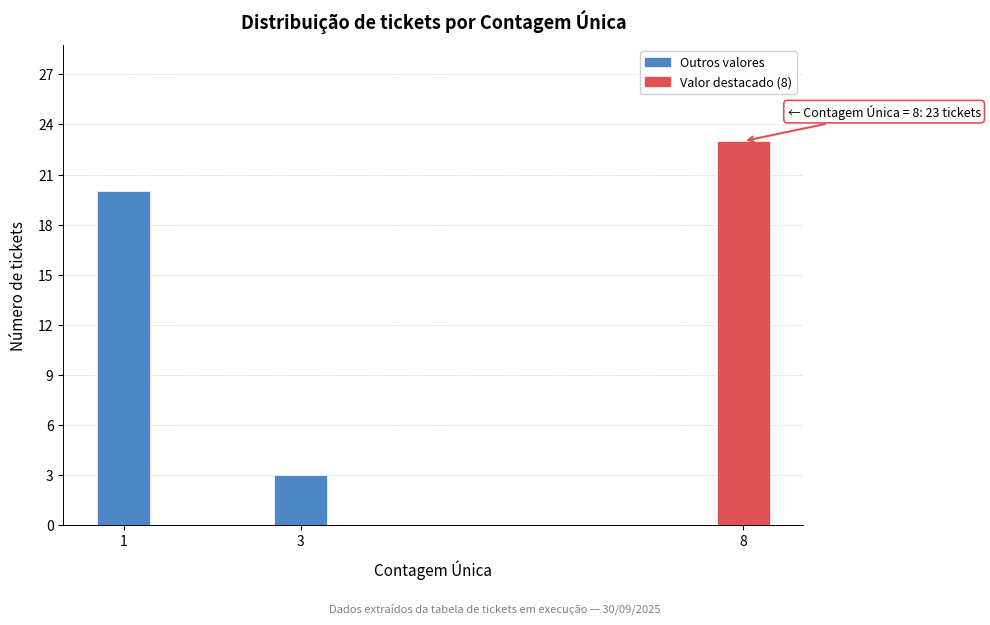

Reading left to right, transcribe all the data shown in this chart.

20	3	23